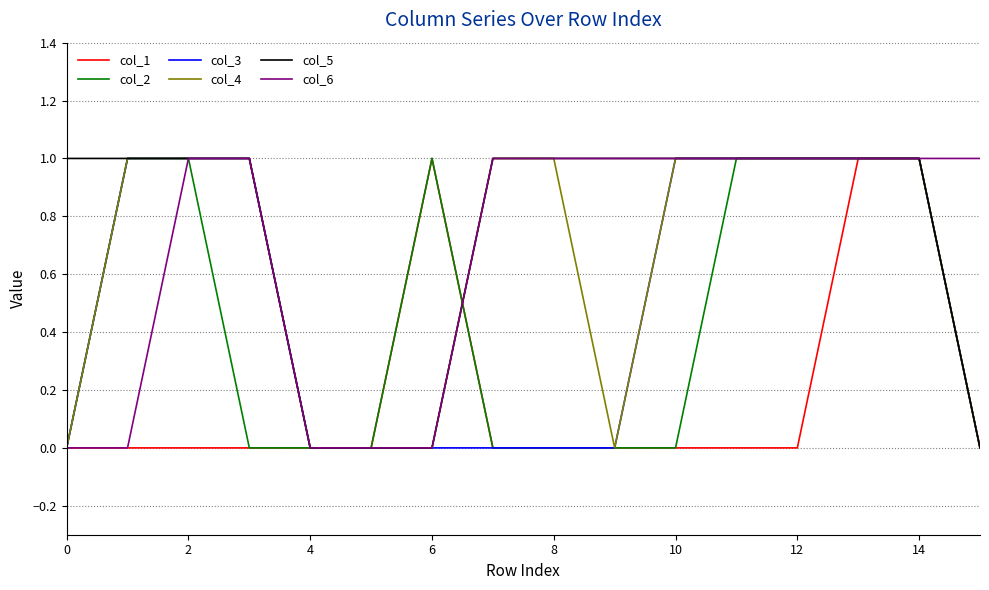

Reading left to right, list all the values displayed in this chart.

col_1: 0	0	0	0	0	0	1	0	0	0	0	0	0	1	1	0
col_2: 0	1	1	0	0	0	1	0	0	0	0	1	1	1	1	0
col_3: 0	1	1	1	0	0	0	0	0	0	1	1	1	1	1	0
col_4: 0	1	1	1	0	0	0	1	1	0	1	1	1	1	1	0
col_5: 1	1	1	1	0	0	0	1	1	1	1	1	1	1	1	0
col_6: 0	0	1	1	0	0	0	1	1	1	1	1	1	1	1	1